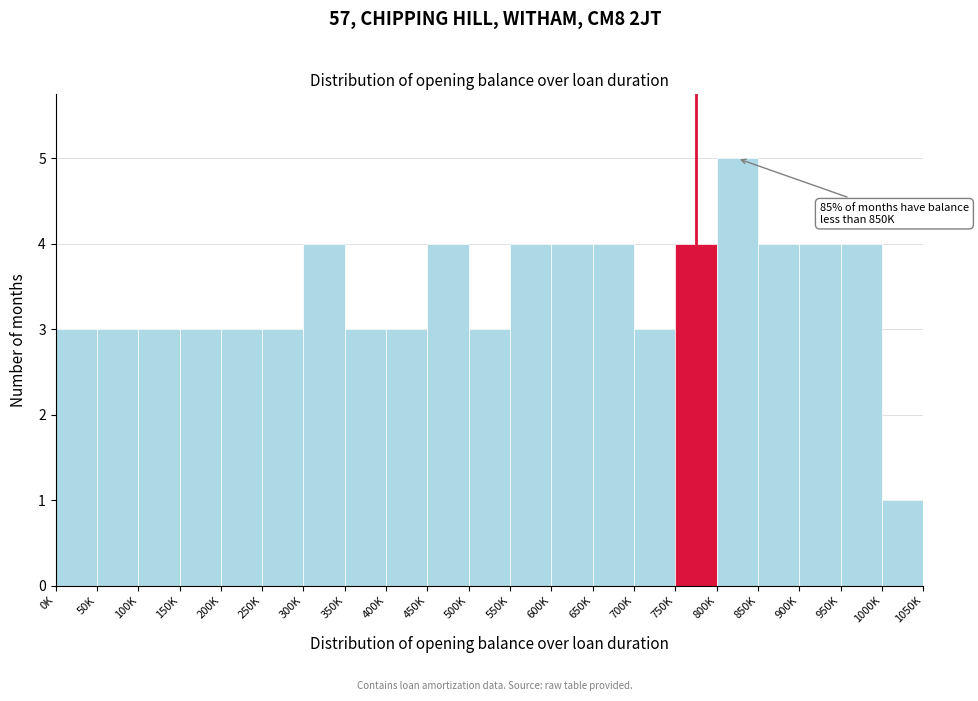

Reading left to right, transcribe all the data shown in this chart.

3	3	3	3	3	3	4	3	3	4	3	4	4	4	3	4	5	4	4	4	1